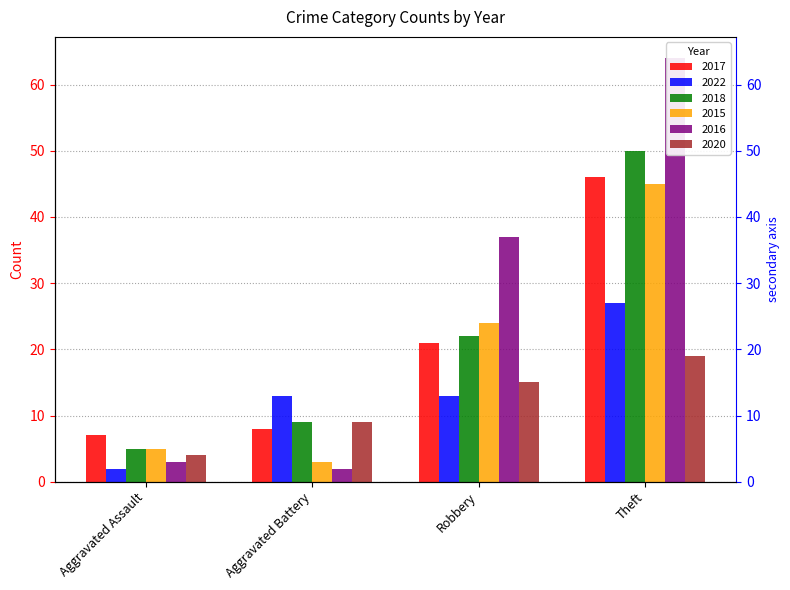

At which label does 2018 first exceed 22?

Theft